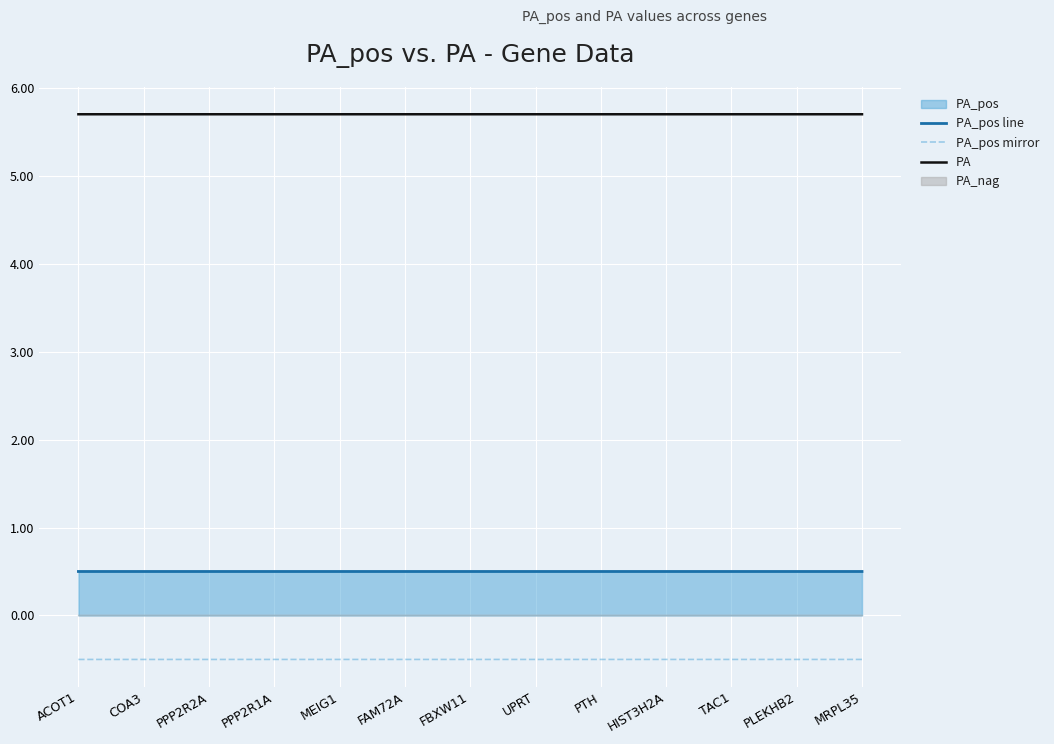

The PA_pos mirror series shows -0.2 at MRPL35. True or false?

False